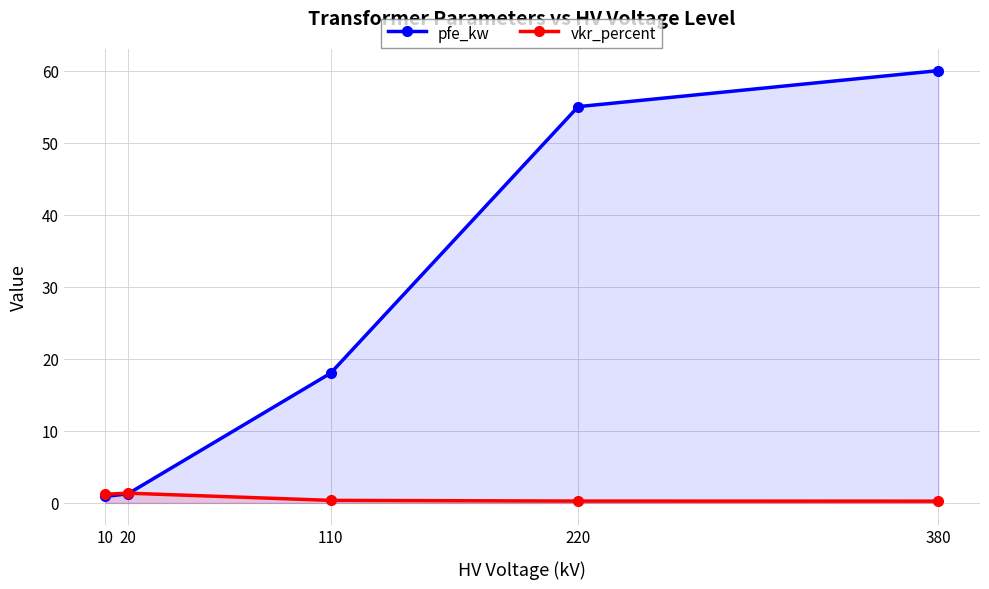

What is the value of the vkr_percent point at the 5th from the left?

0.2